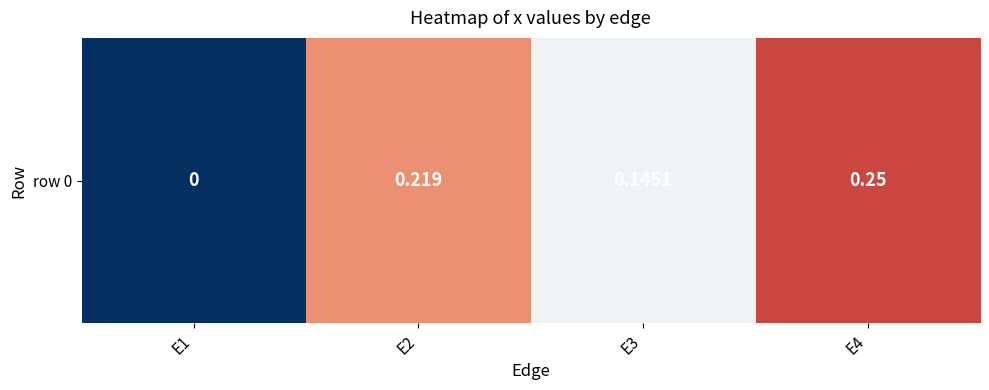

Between E2 and E4, which is larger?

E4